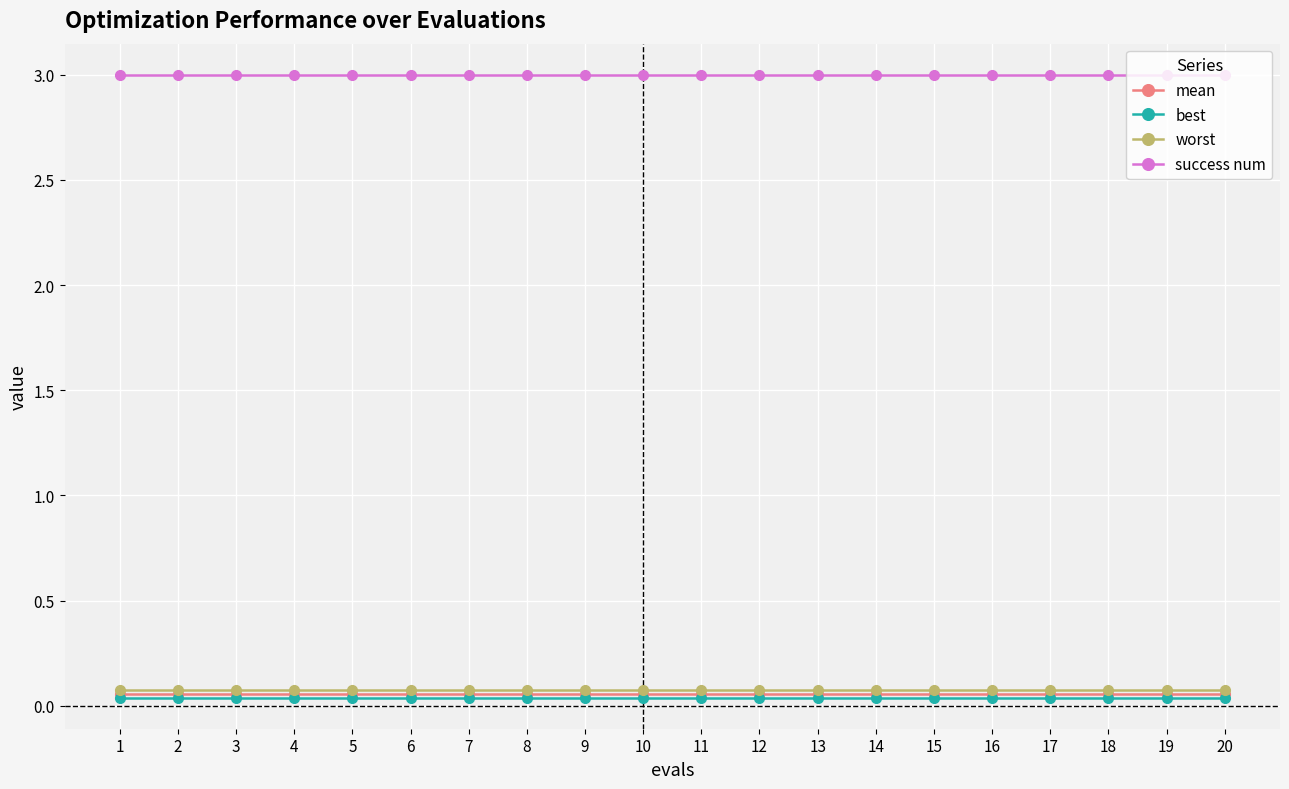

What is the sum of all mean values?

1.1